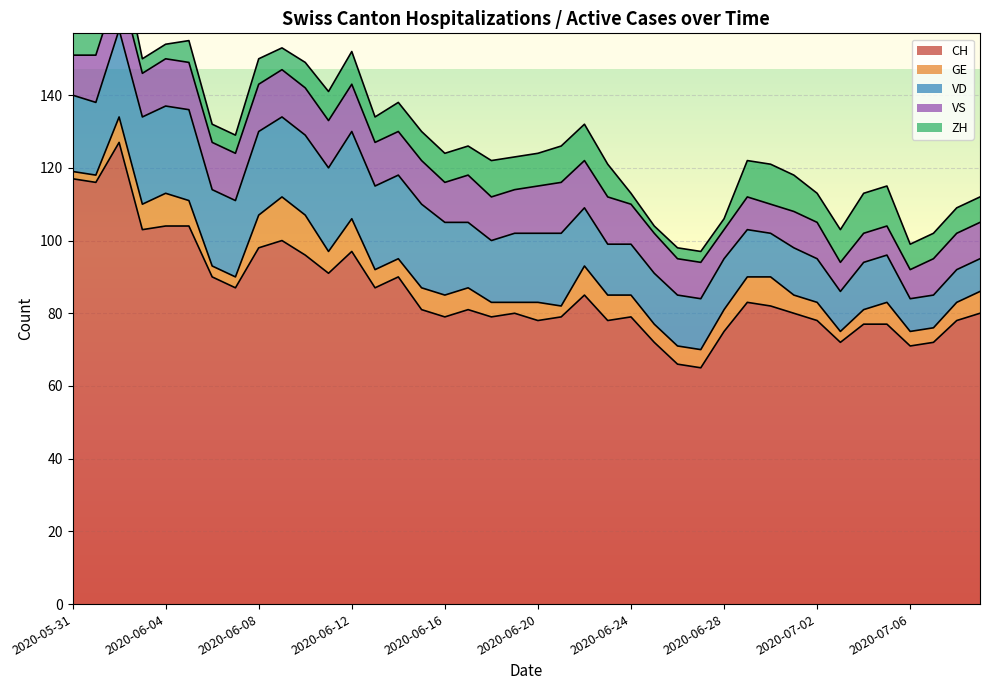

Between 2020-06-01 and 2020-07-05, which is larger?

2020-06-01